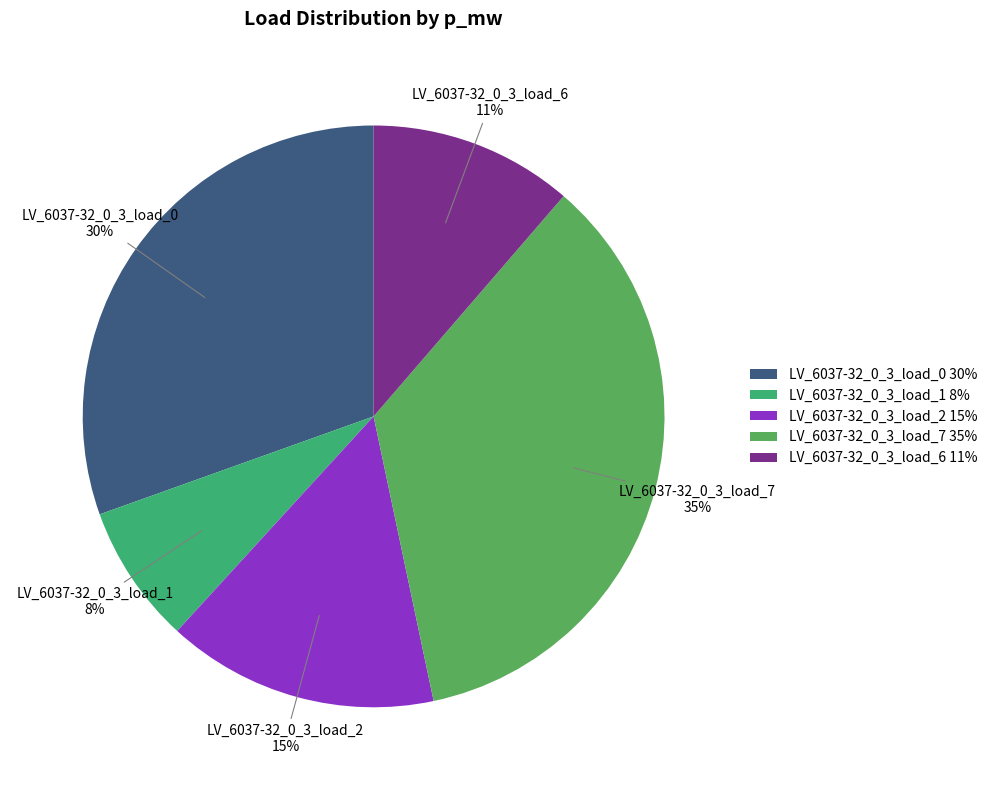

How many segments does this pie chart have?

5